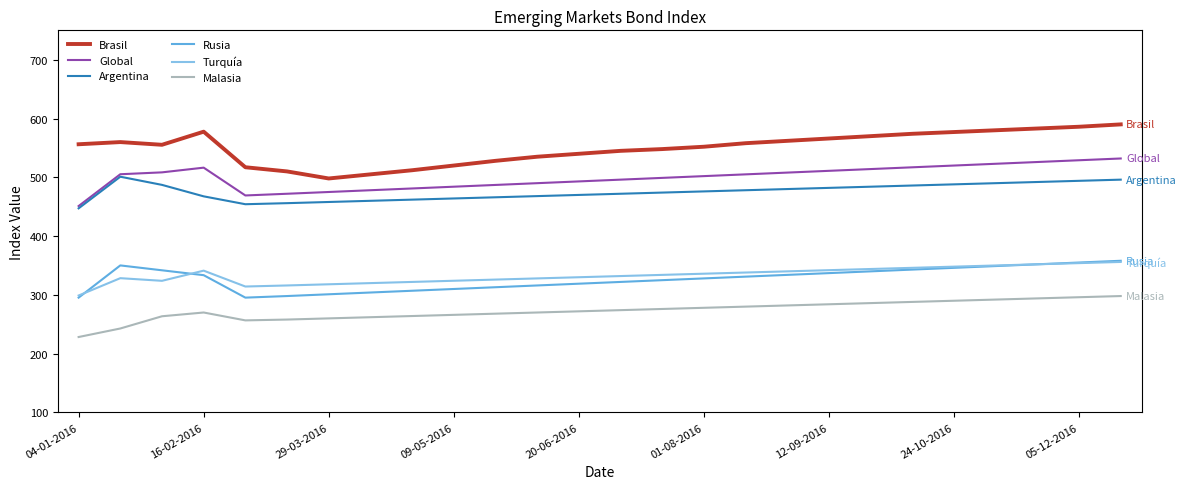

Which series has the largest total across all categories?

Brasil